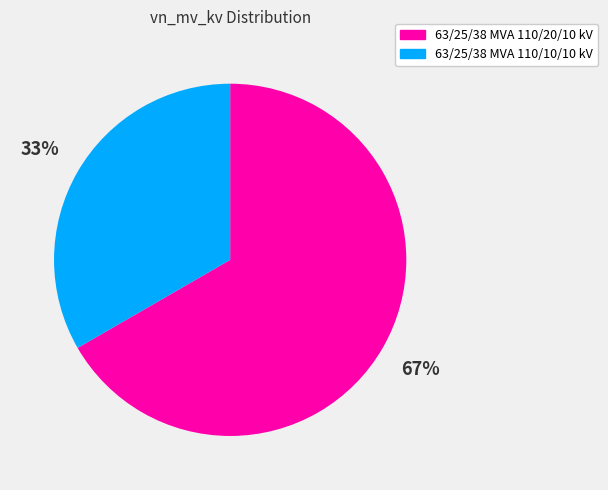

Is 63/25/38 MVA 110/10/10 kV the majority of the pie?

No